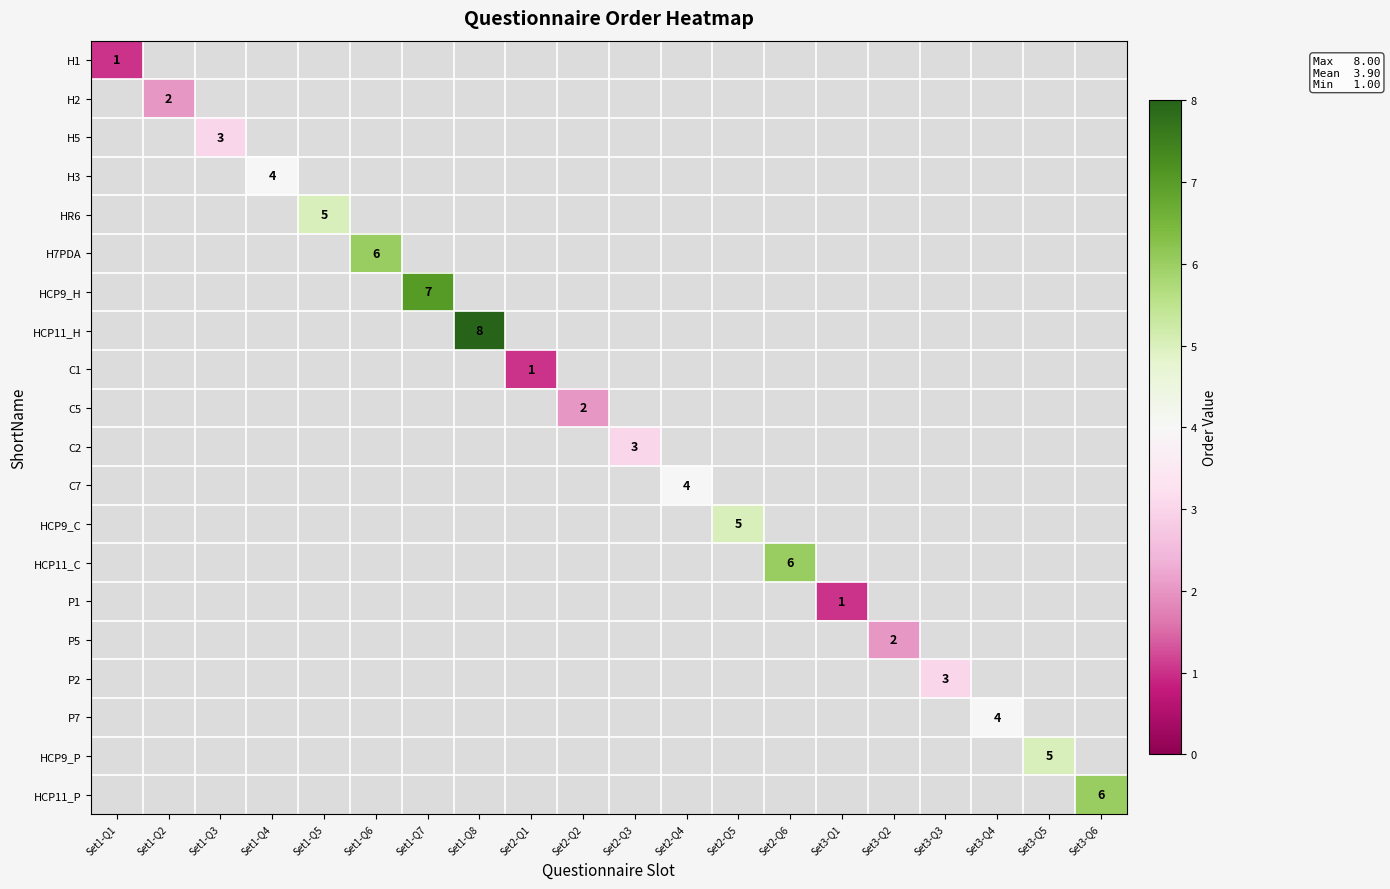

Which series has the widest spread of values?

H1